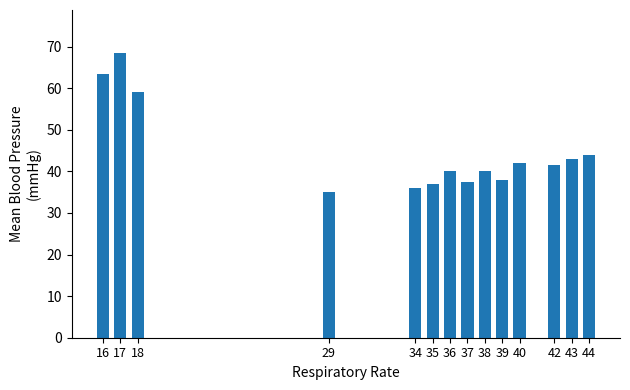

Reading right to left, what are all the values shown in this chart?

44=44.0	43=43.0	42=41.5	40=42.0	39=38.0	38=40.0	37=37.5	36=40.0	35=37.0	34=36.0	29=35.0	18=59.0	17=68.5	16=63.5